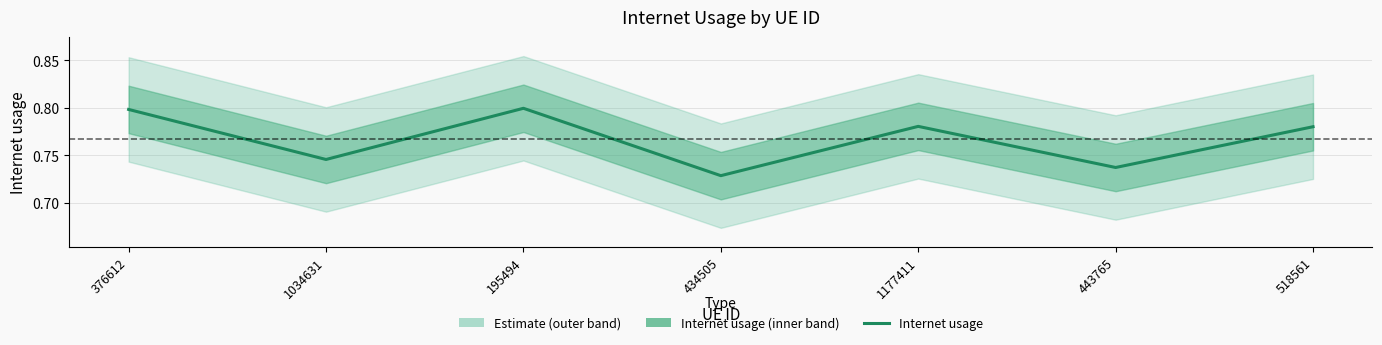

List the labels in order of value, smallest first.

434505, 443765, 1034631, 518561, 1177411, 376612, 195494